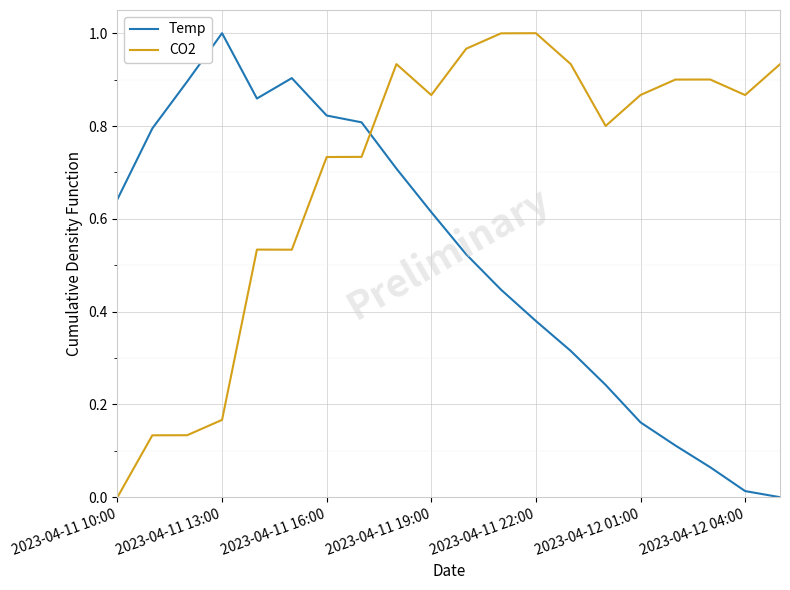

Rank the series by their average value, from highest to lowest.

CO2, Temp